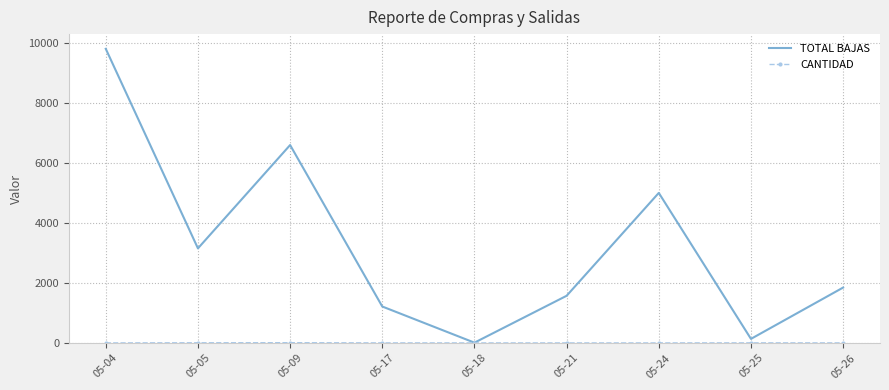

At which category is the sum across all series the highest?

05-04